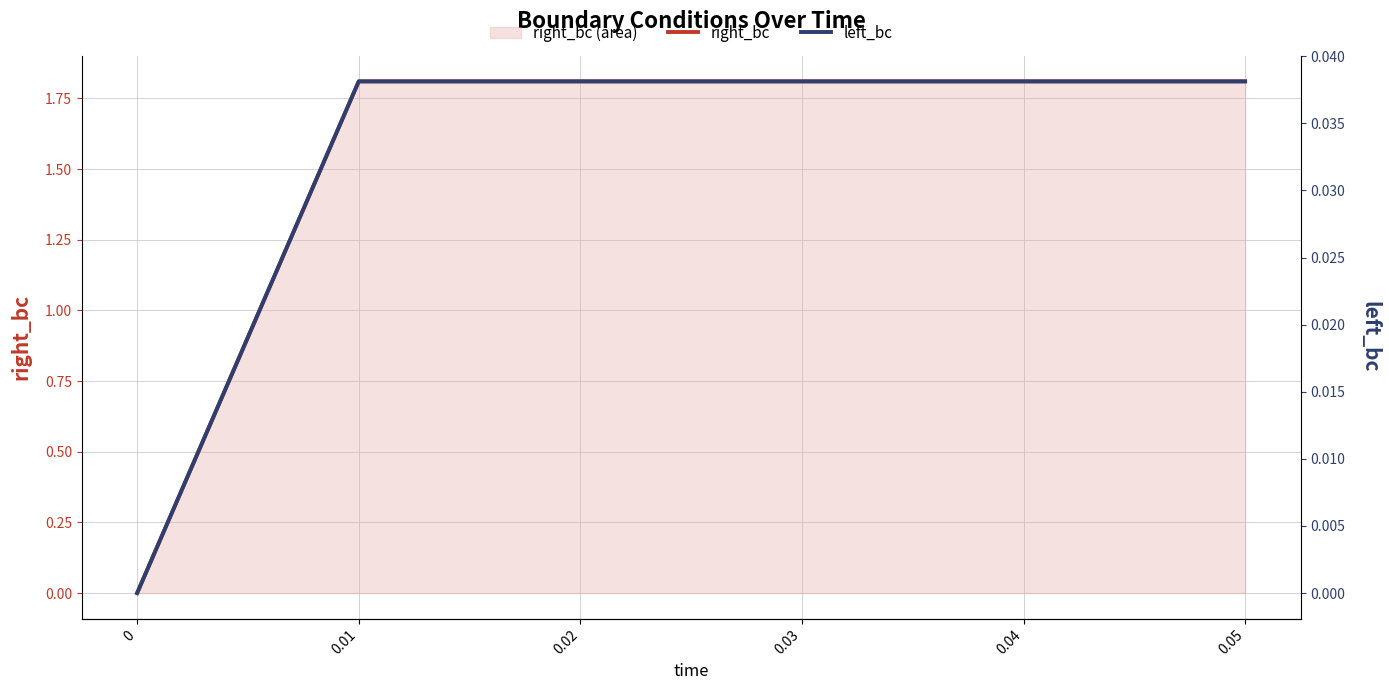

Rank the series at 0.05 from highest to lowest value.

right_bc, left_bc